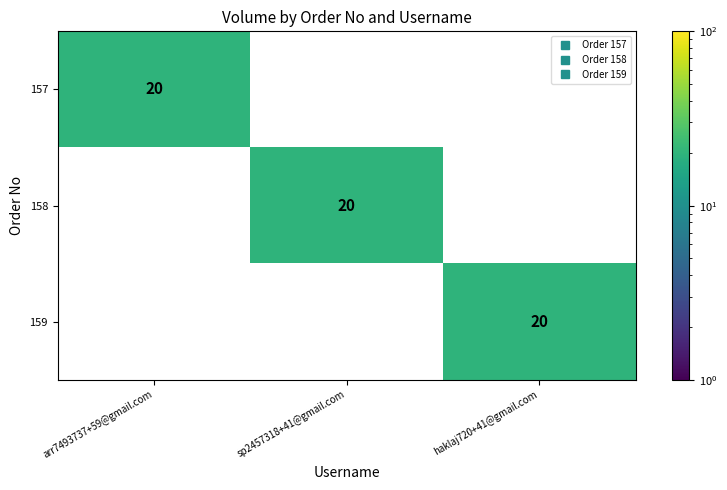

Reading left to right, extract all data points from this chart.

157: arr7493737+59@gmail.com=20	sp2457318+41@gmail.com=0	haklaj720+41@gmail.com=0
158: arr7493737+59@gmail.com=0	sp2457318+41@gmail.com=20	haklaj720+41@gmail.com=0
159: arr7493737+59@gmail.com=0	sp2457318+41@gmail.com=0	haklaj720+41@gmail.com=20